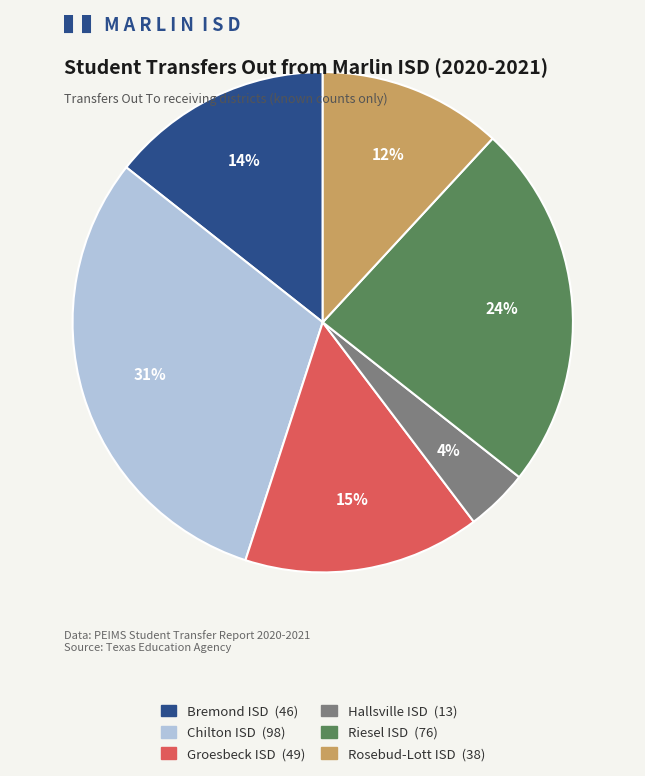

Between Riesel ISD and Groesbeck ISD, which is larger?

Riesel ISD